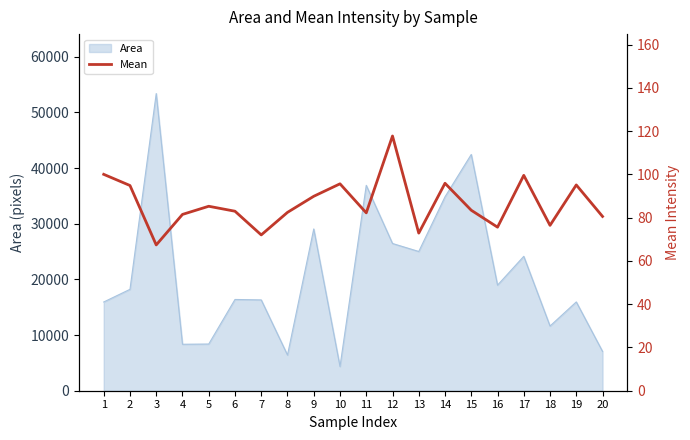

How many interior local peaks (higher than both neighbors) does the data have?

6